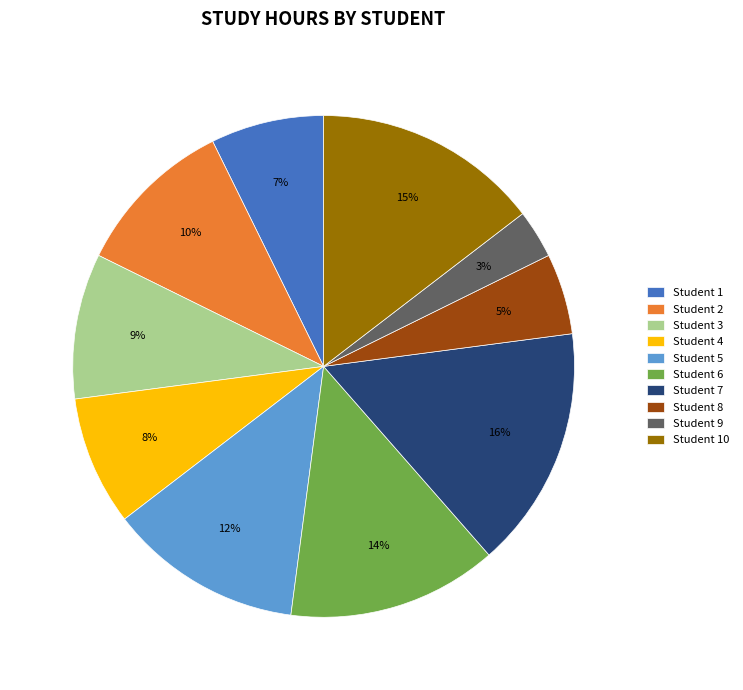

Do Student 8 and Student 4 together represent more than half of the pie?

No